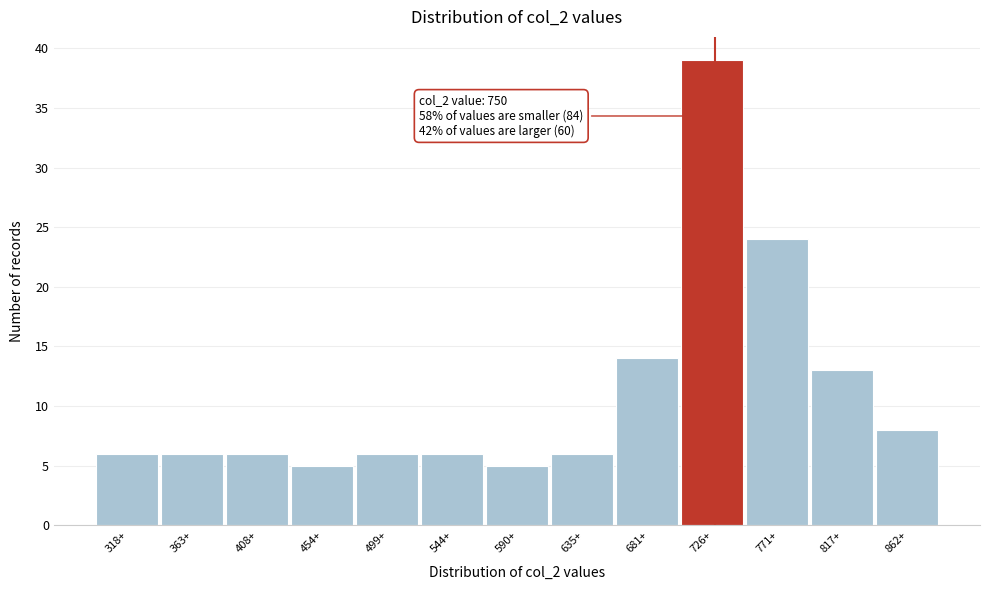

Reading left to right, list all the values displayed in this chart.

6	6	6	5	6	6	5	6	14	39	24	13	8